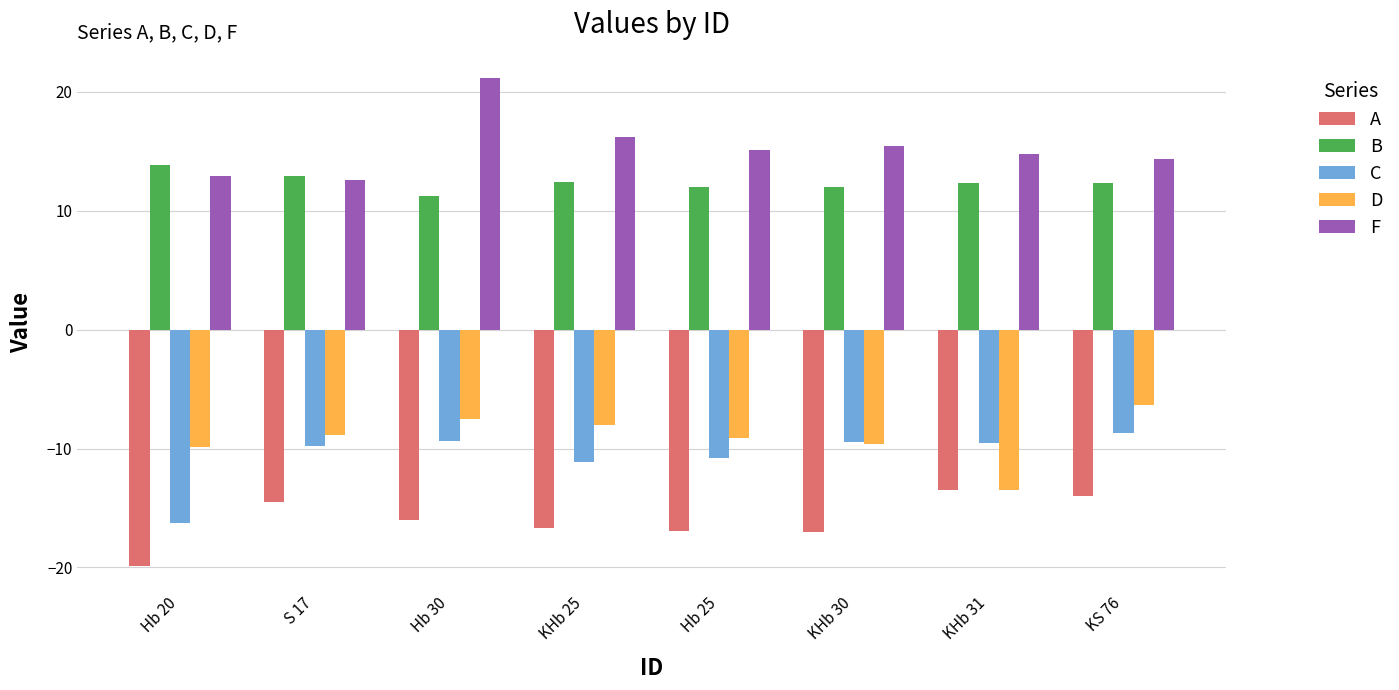

What is the sum of the A values at Hb 30 and KS 76?

-30.0